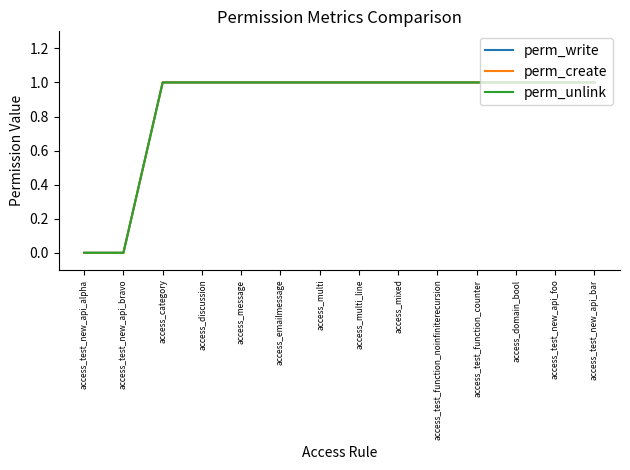

Does the chart have visible grid lines?

No